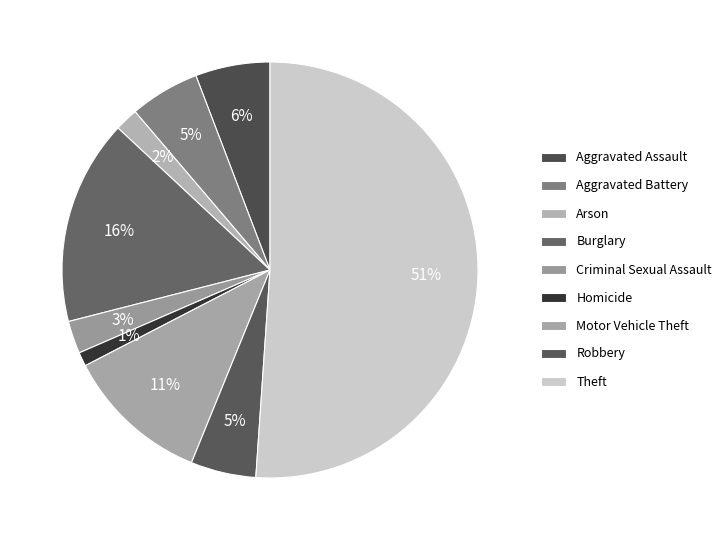

Which category has the smallest portion of the pie?

Homicide